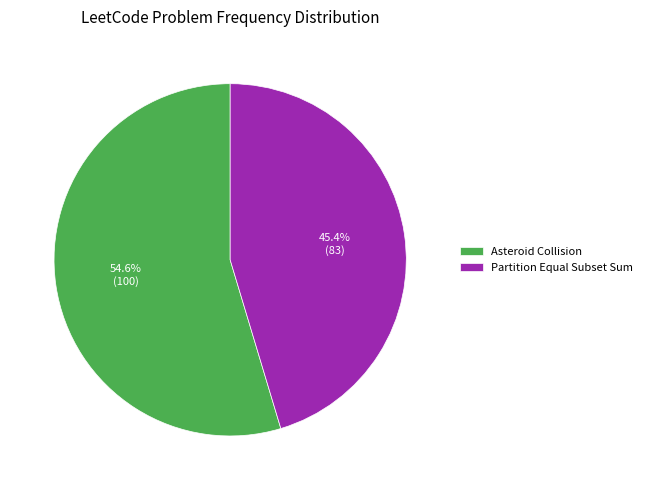

What percentage is the Partition Equal Subset Sum slice, to the nearest percent?

45%